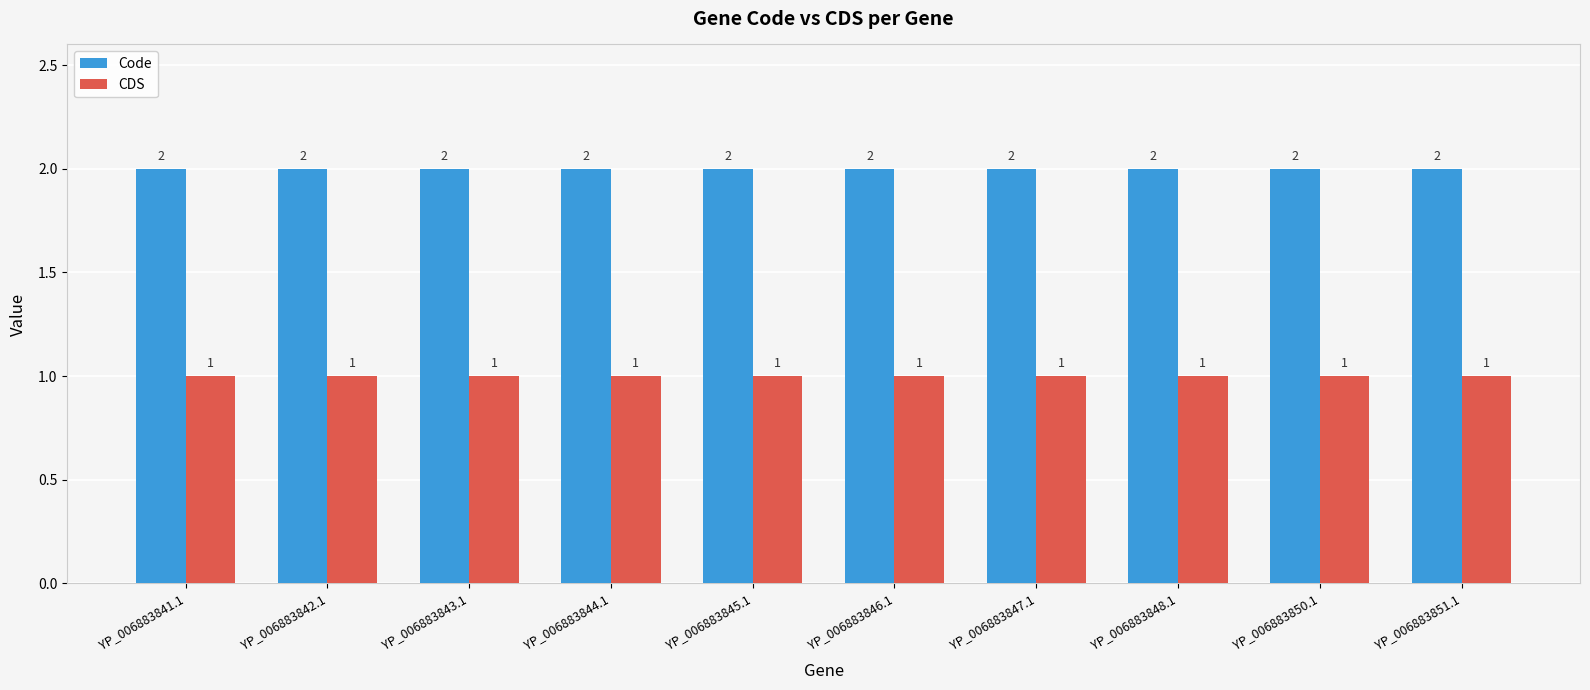

What are all the series names shown in the legend?

Code, CDS